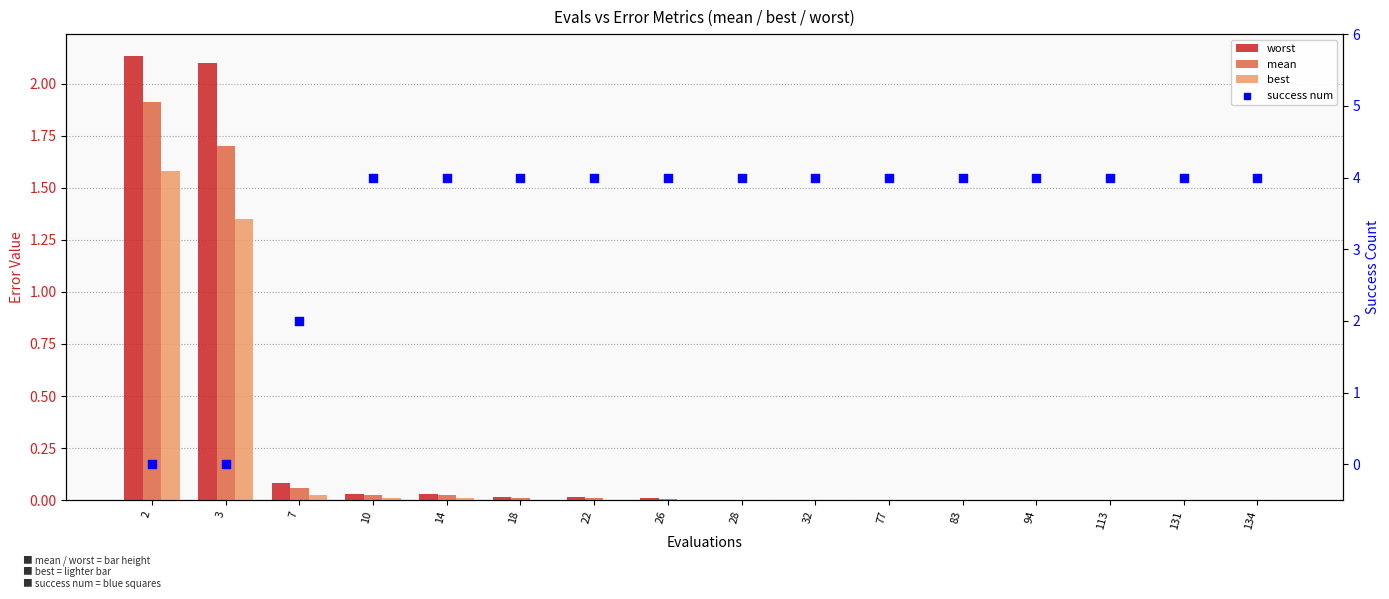

Which series reaches the maximum Y coordinate?

success num